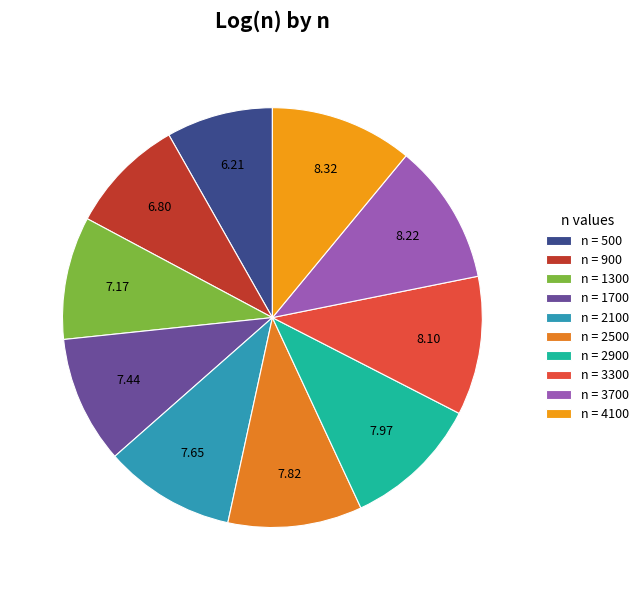

To the nearest percent, what is the average slice percentage?

10%